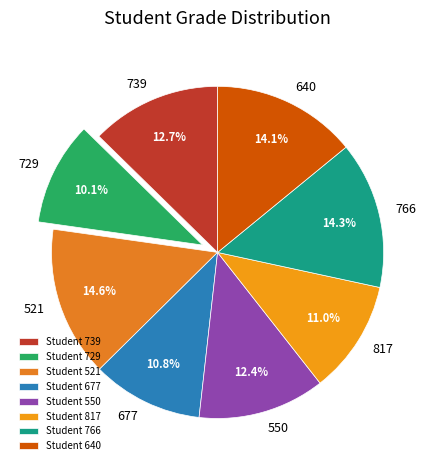

Combined, do 677 and 521 account for over 50%?

No